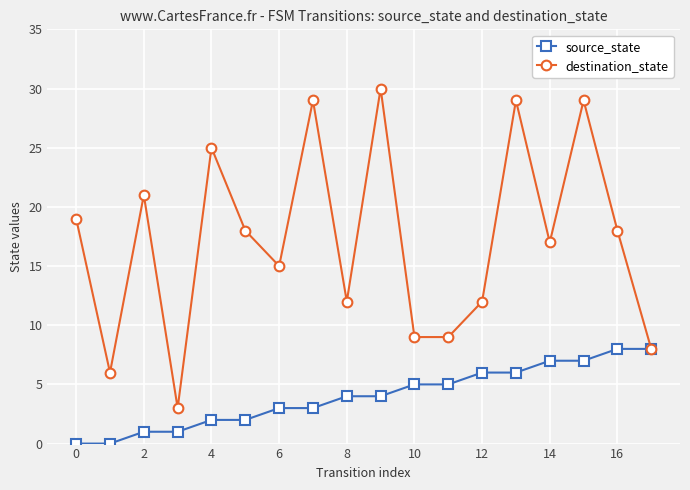

What is the sum of all source_state values?

72